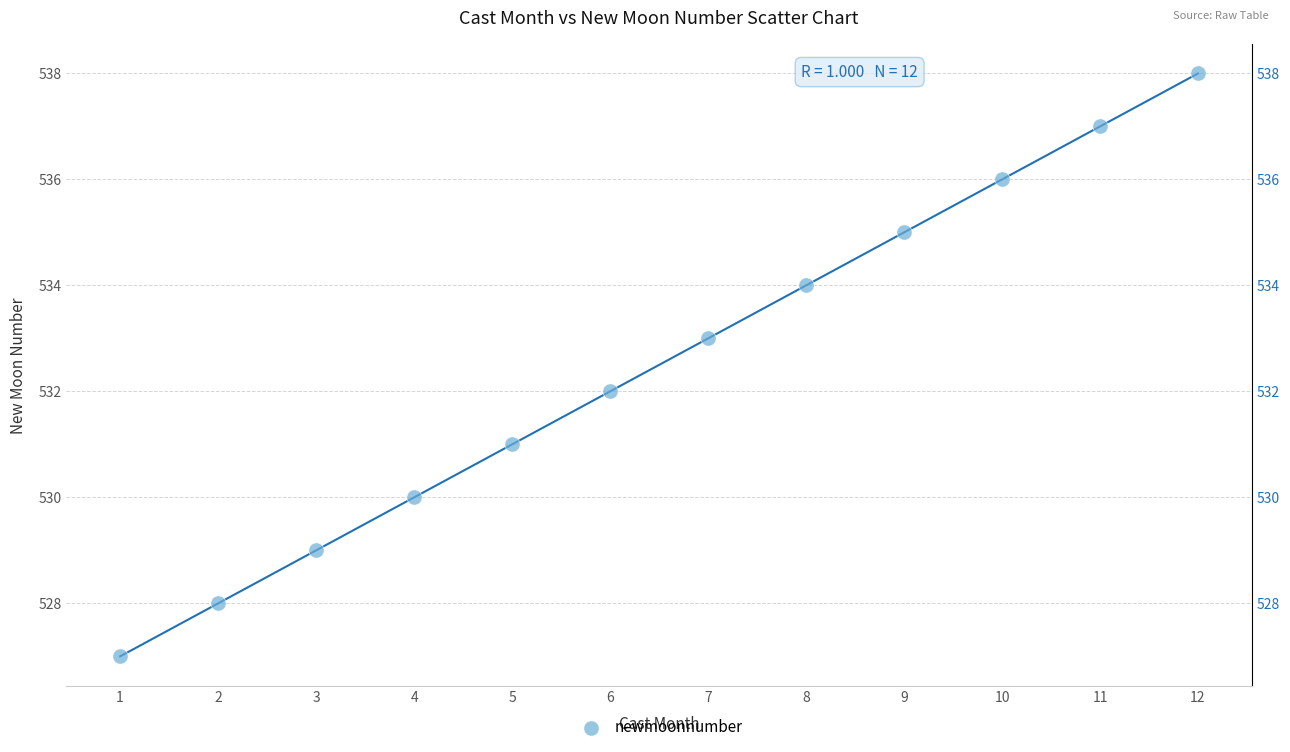

What is the range of Y values (max minus min)?

11